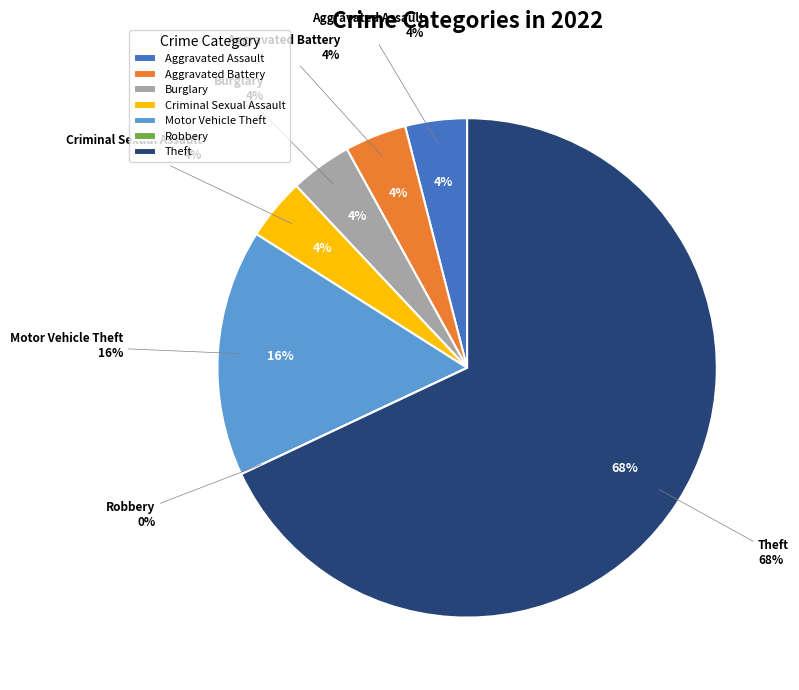

To the nearest percent, what is the combined percentage of Burglary and Criminal Sexual Assault?

8%